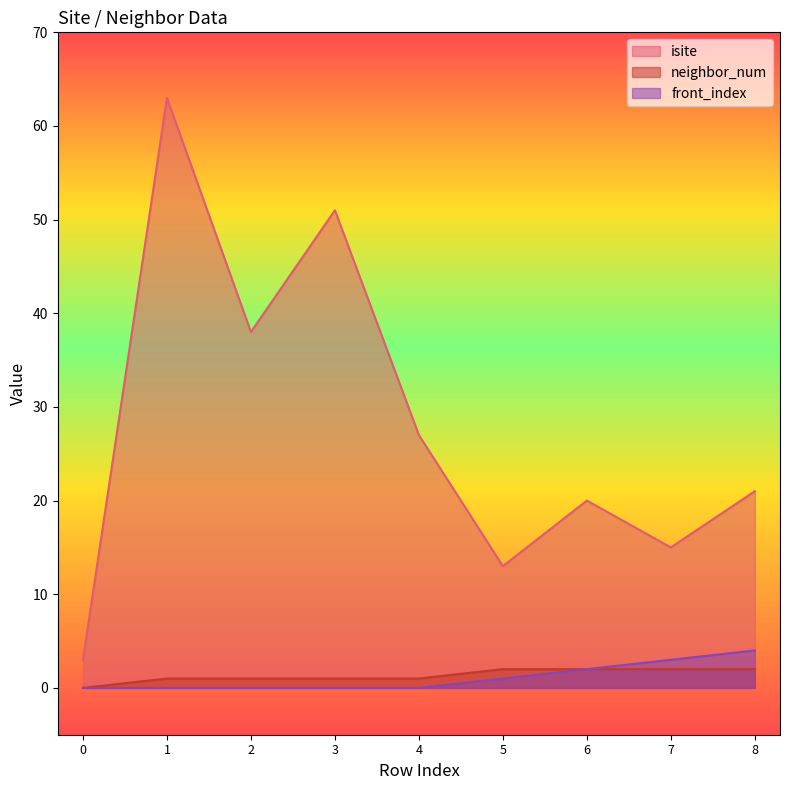

True or false: neighbor_num has a value of 3 at 6.

False